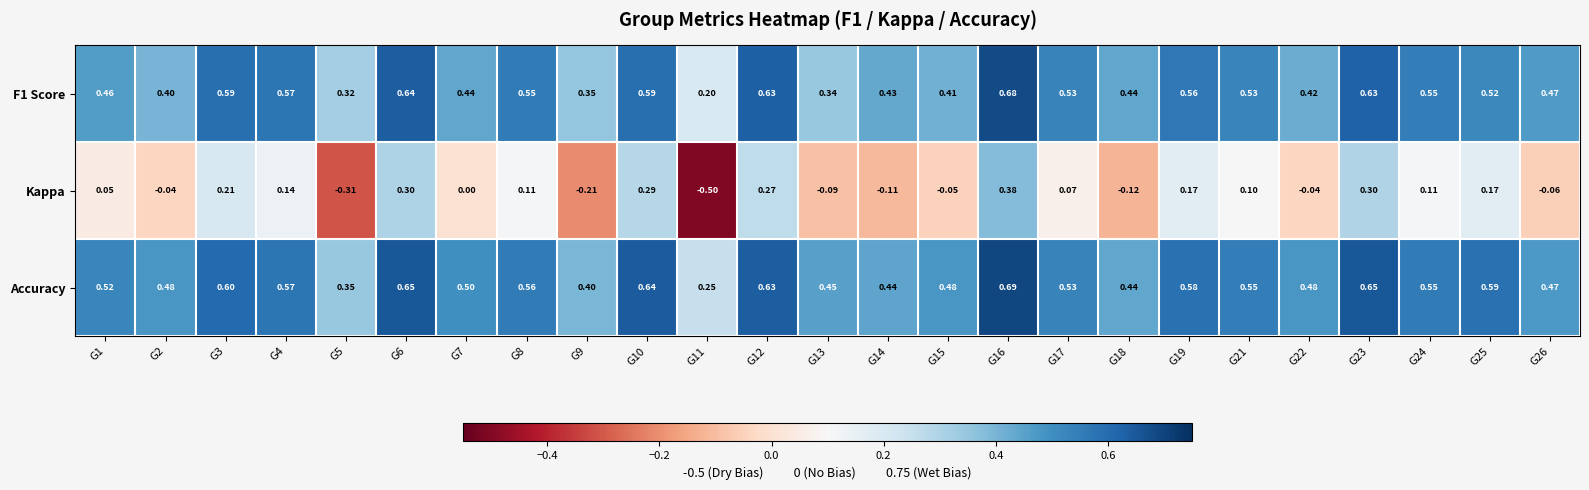

What is the spread (max minus min) of values at G12?

0.4